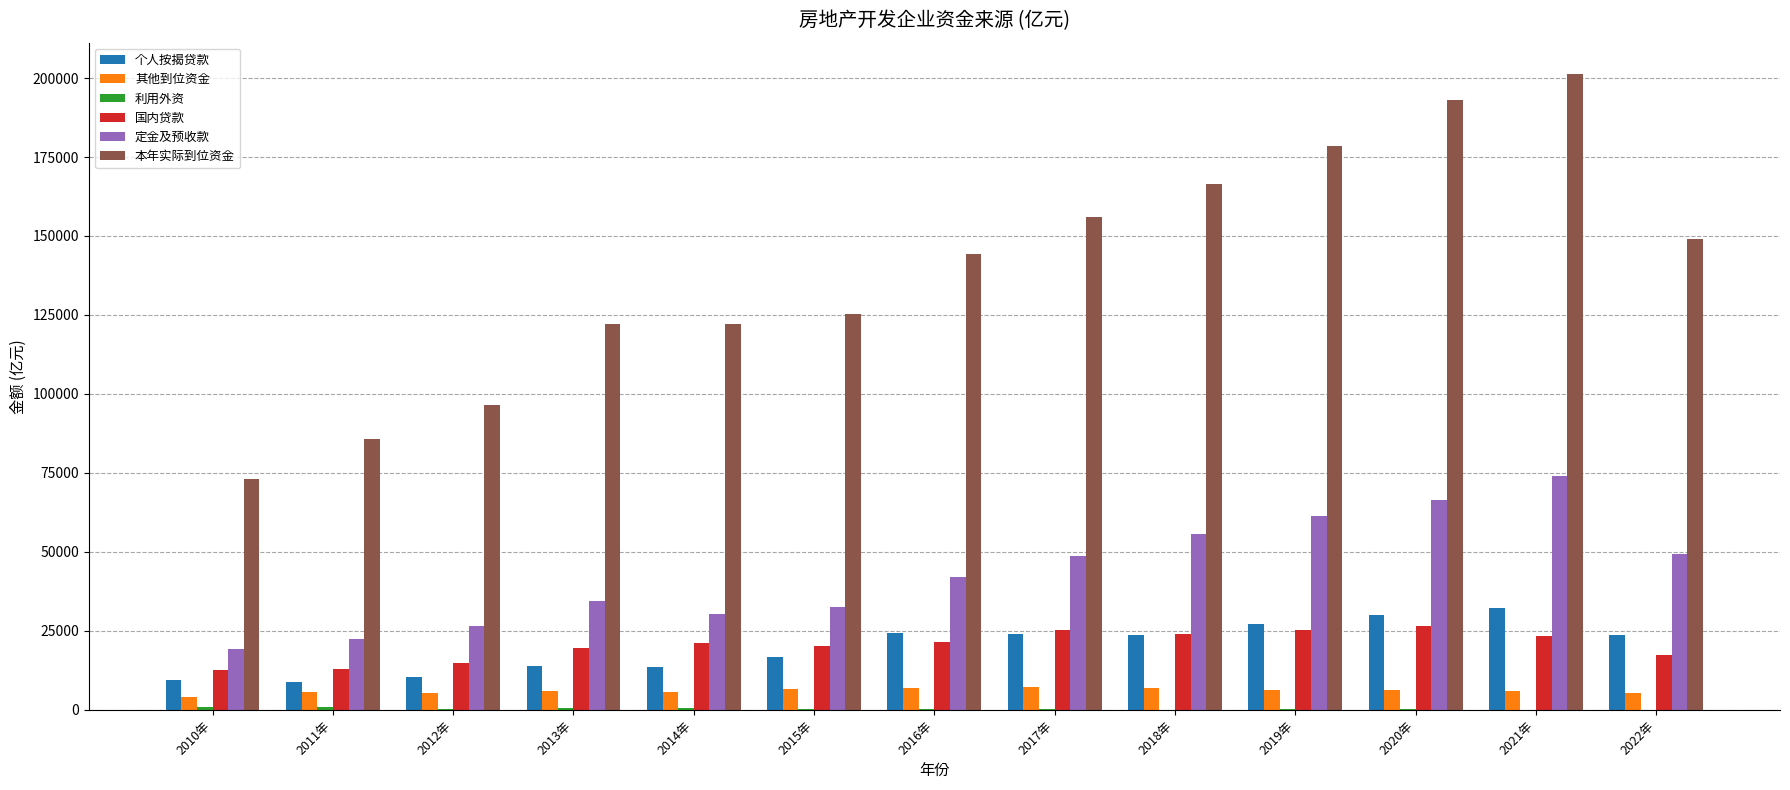

Are the bars grouped side by side (vs. stacked)?

Yes